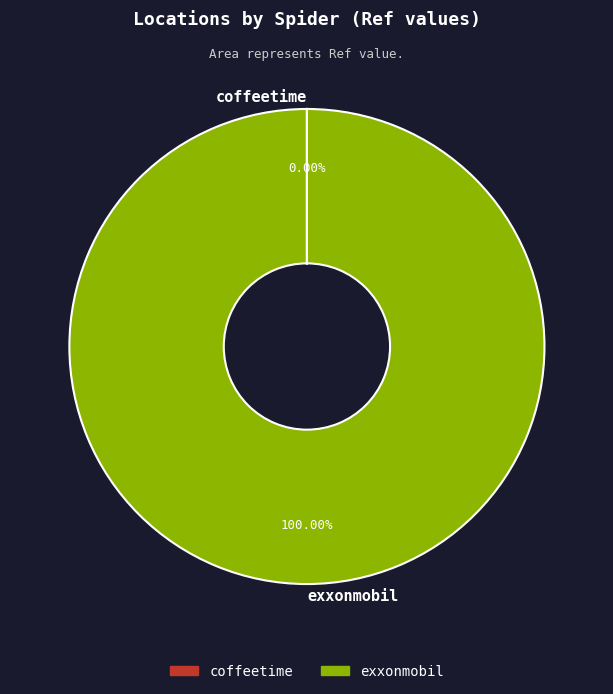

Which category has the biggest portion of the pie?

exxonmobil